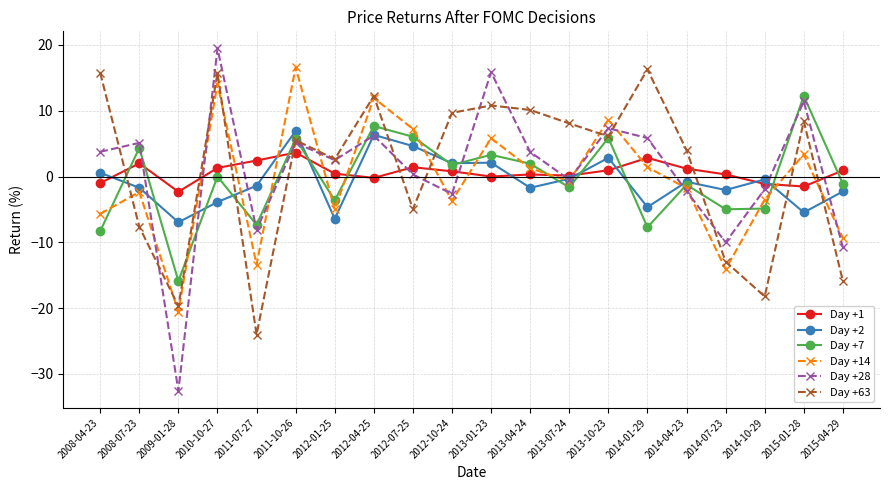

At which category does Day +14 reach its first local valley?

2009-01-28